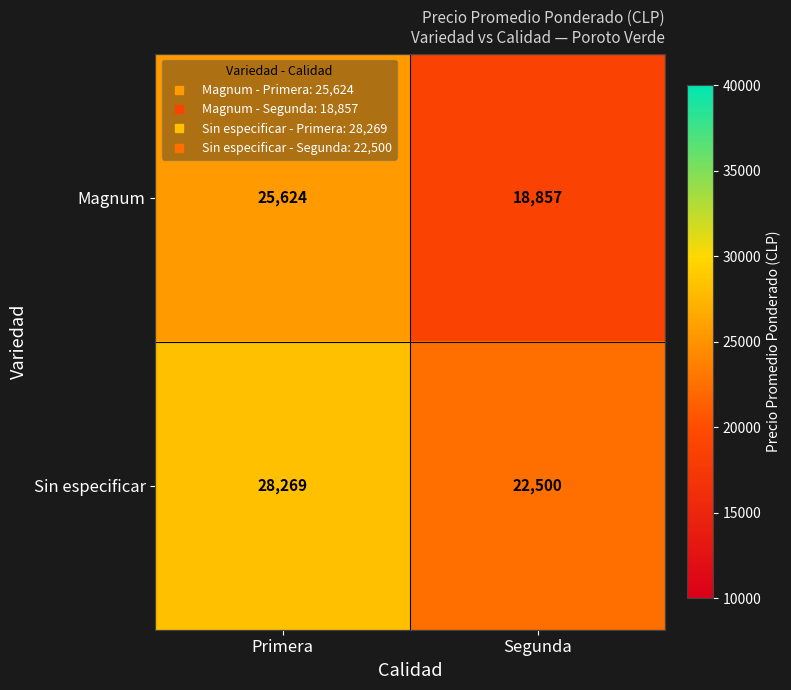

List the series in order of their overall mean, lowest first.

Magnum, Sin especificar